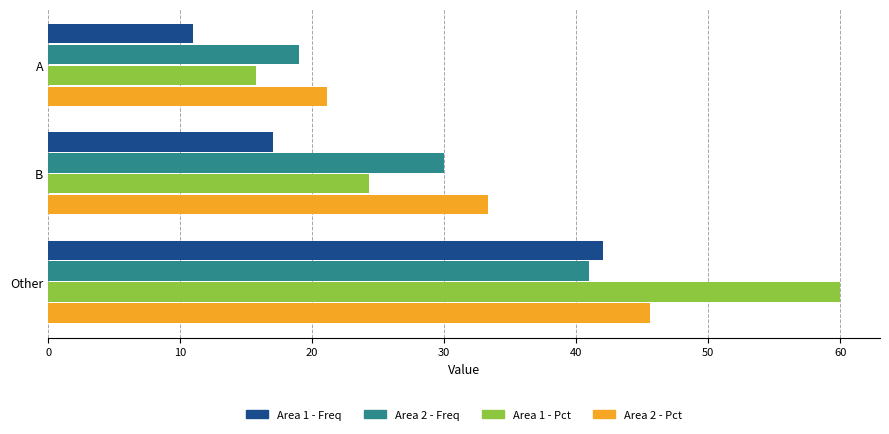

How many Area 2 - Freq values are between 19 and 41?

3